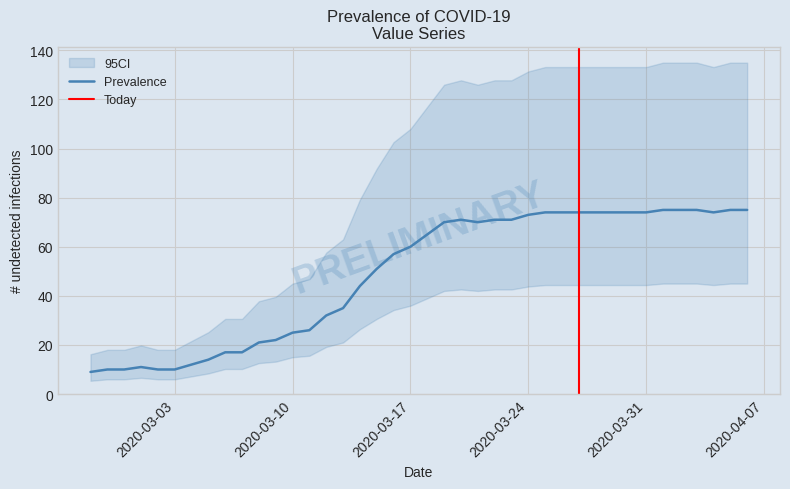

Is this an area chart (filled region under the line)?

No